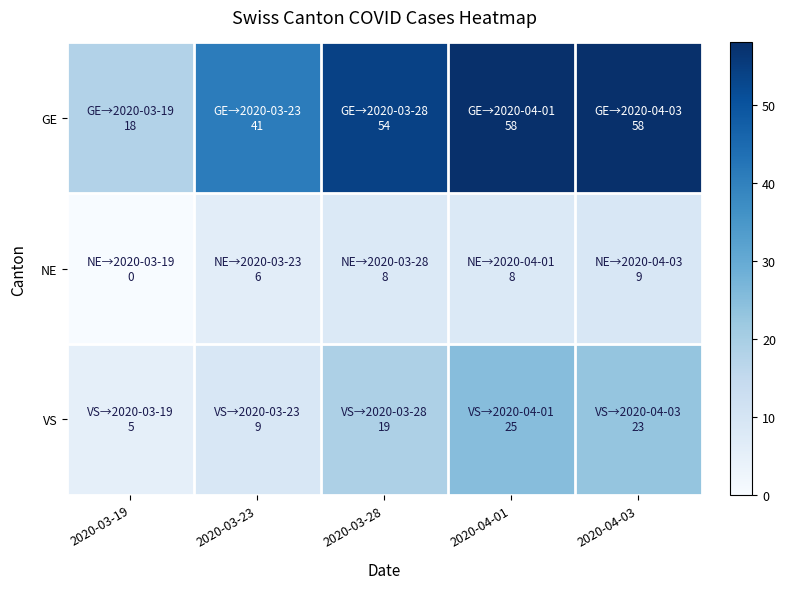

Reading right to left, extract all data points from this chart.

GE: 2020-04-03=58	2020-04-01=58	2020-03-28=54	2020-03-23=41	2020-03-19=18
NE: 2020-04-03=9	2020-04-01=8	2020-03-28=8	2020-03-23=6	2020-03-19=0
VS: 2020-04-03=23	2020-04-01=25	2020-03-28=19	2020-03-23=9	2020-03-19=5